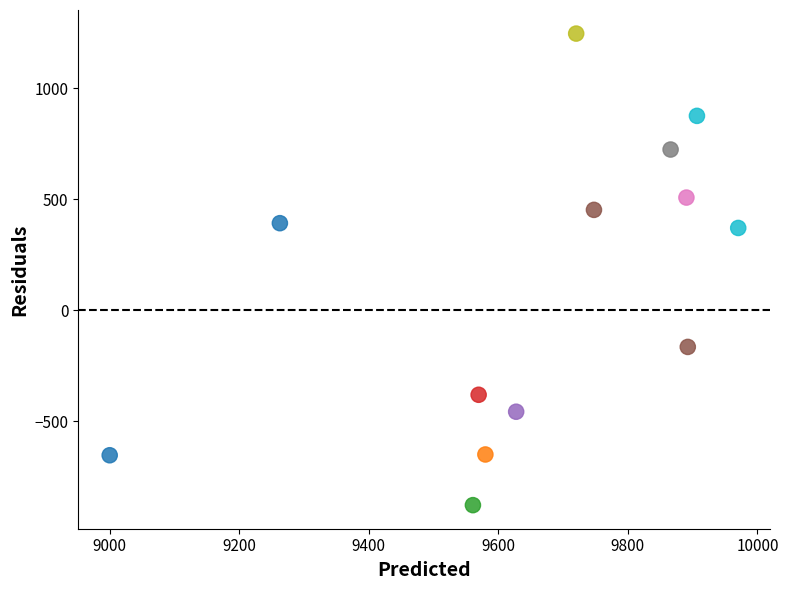

What is the range of X values (max minus min)?

970.0